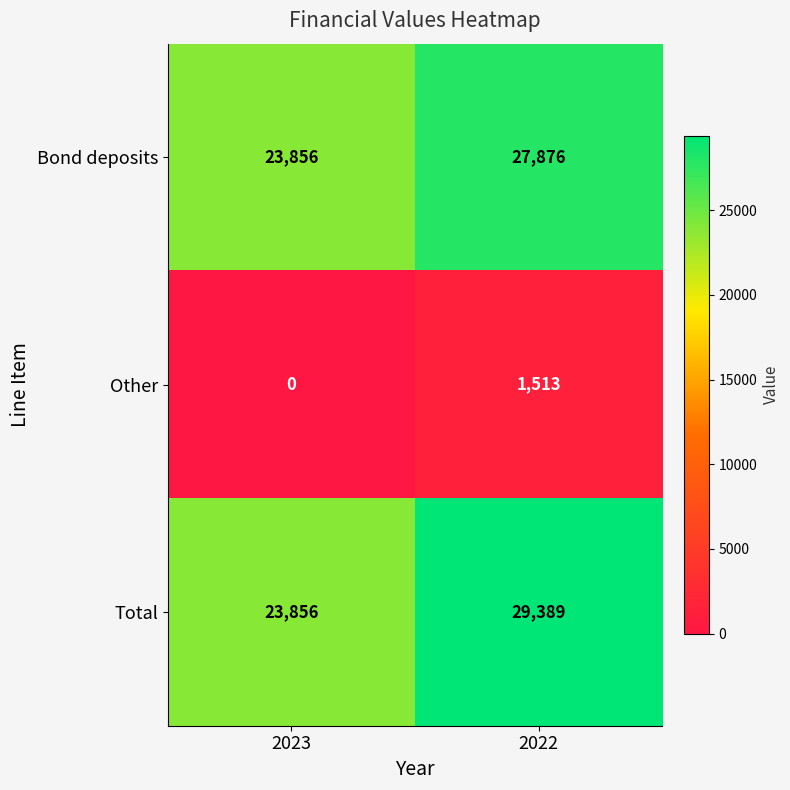

The Other series shows -1005 at 2023. True or false?

False